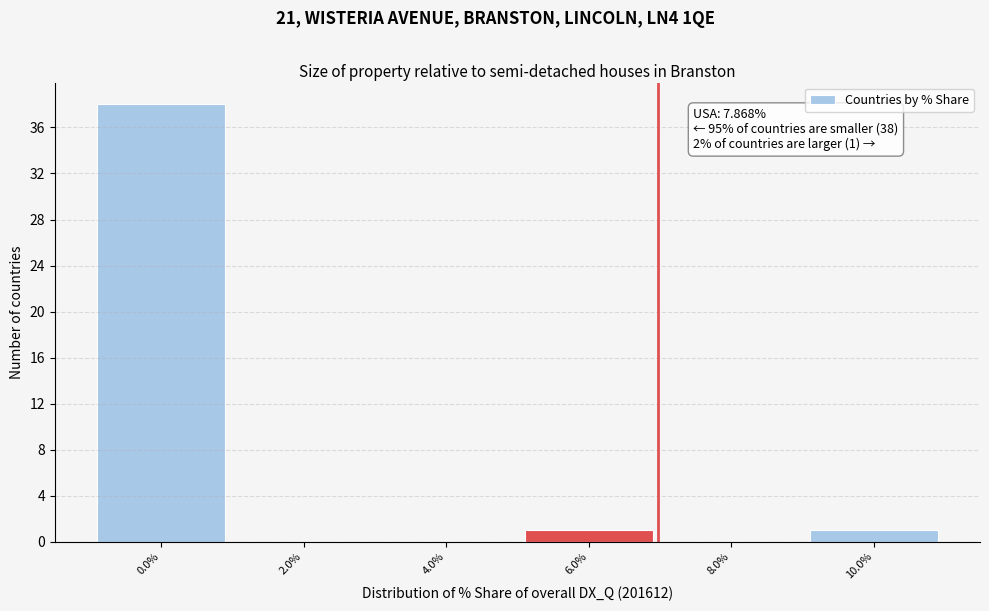

Reading right to left, list all the values displayed in this chart.

10.0%=1	8.0%=0	6.0%=1	4.0%=0	2.0%=0	0.0%=38